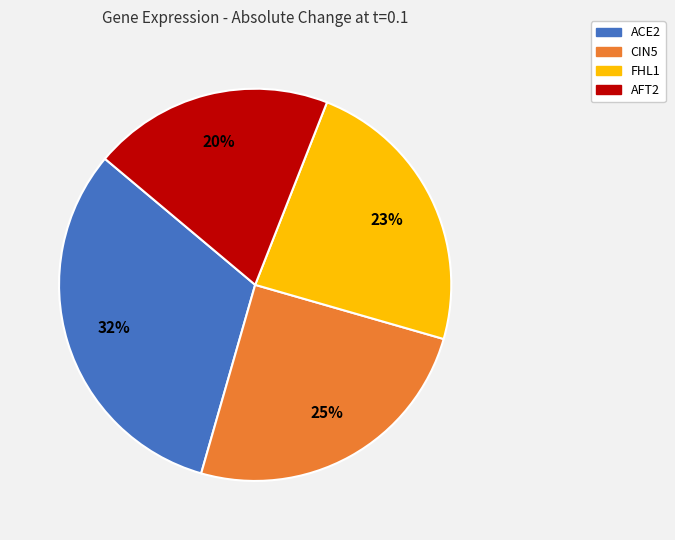

Count the number of slices in the pie.

4